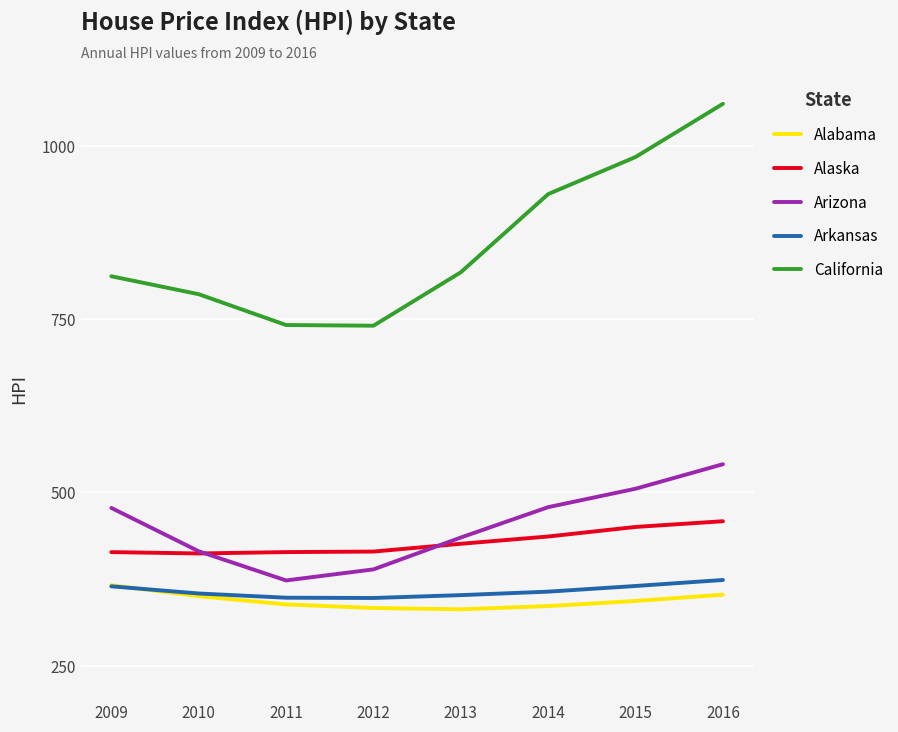

Is this an area chart (filled region under the line)?

No